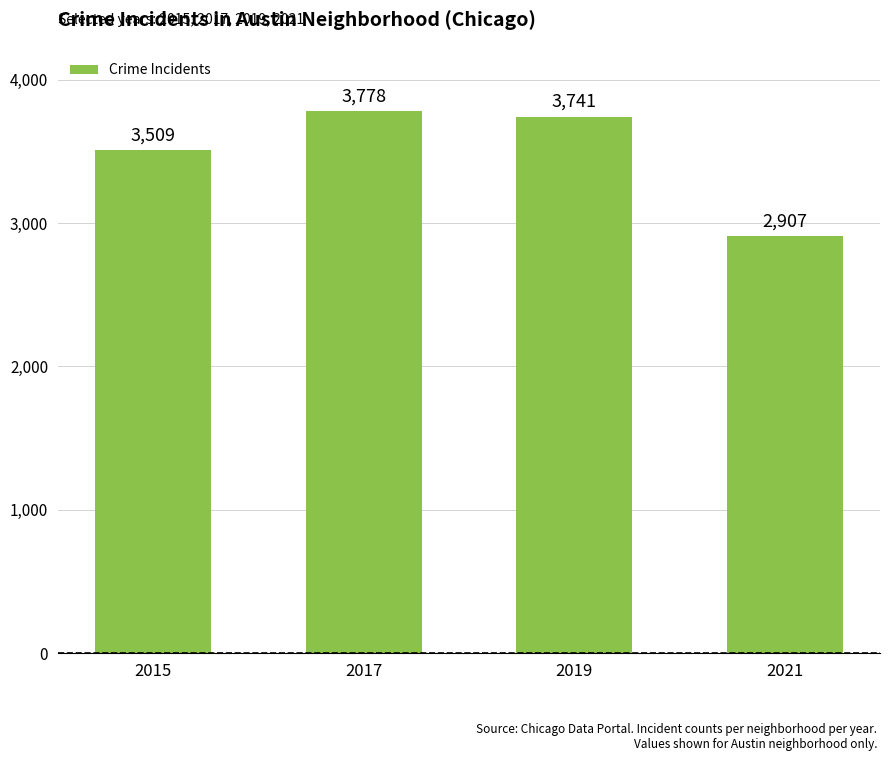

Reading left to right, extract all data points from this chart.

3509	3778	3741	2907